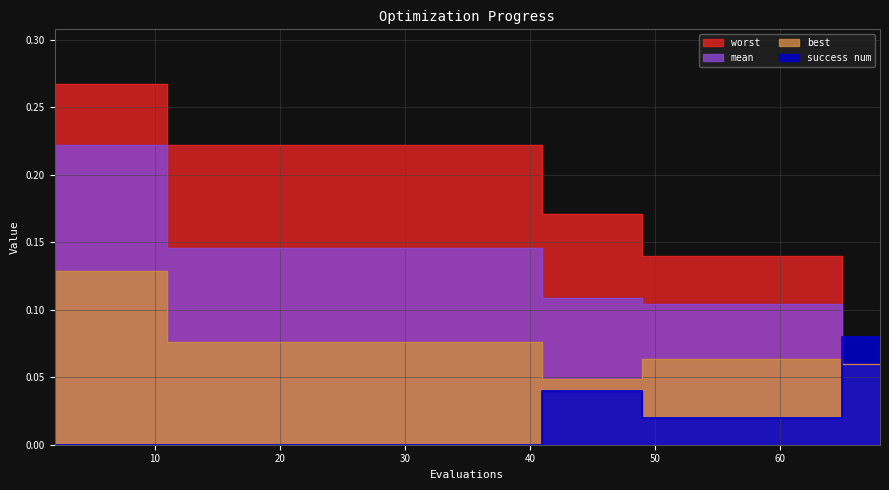

Which category has the highest value across all series?

2